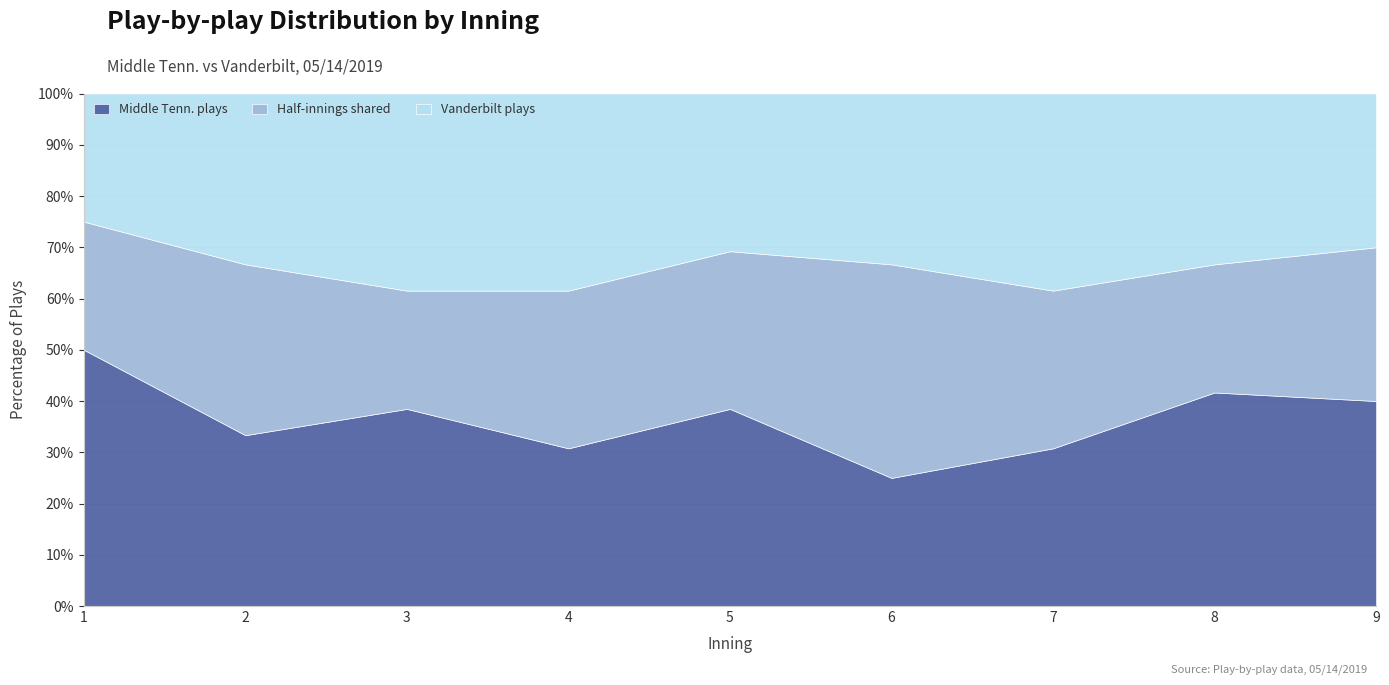

At which label does Middle Tenn. plays reach its minimum?

6